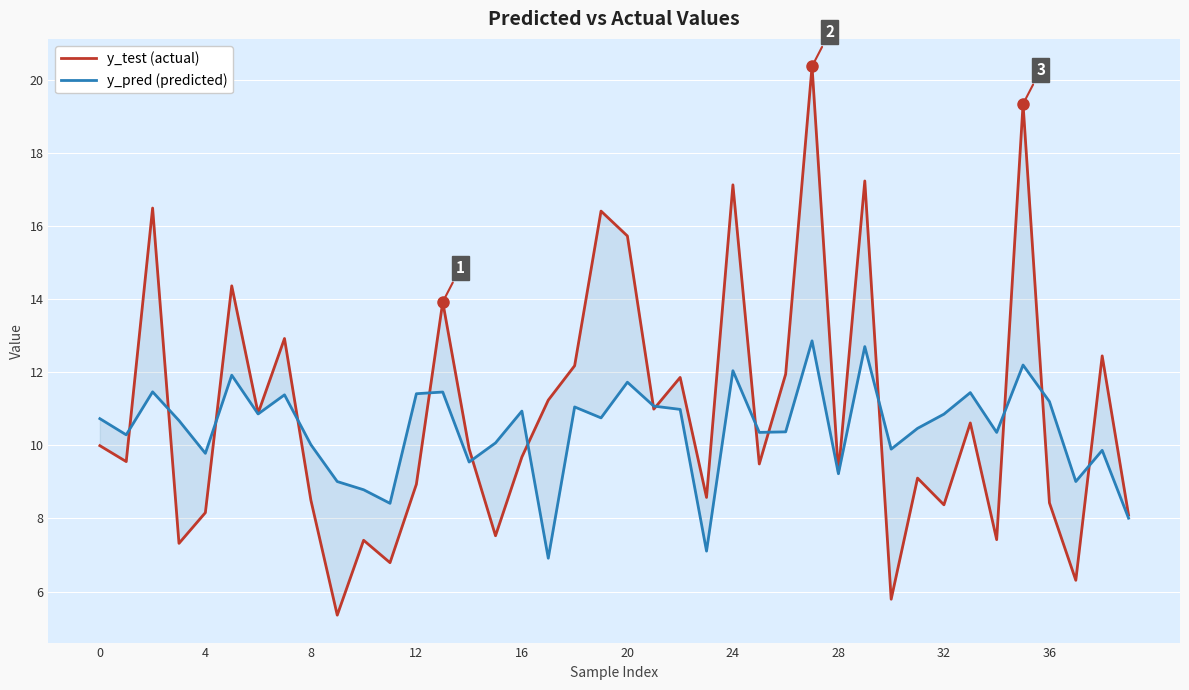

What is the difference between the maximum and minimum values in the y_test (actual) series?

15.0